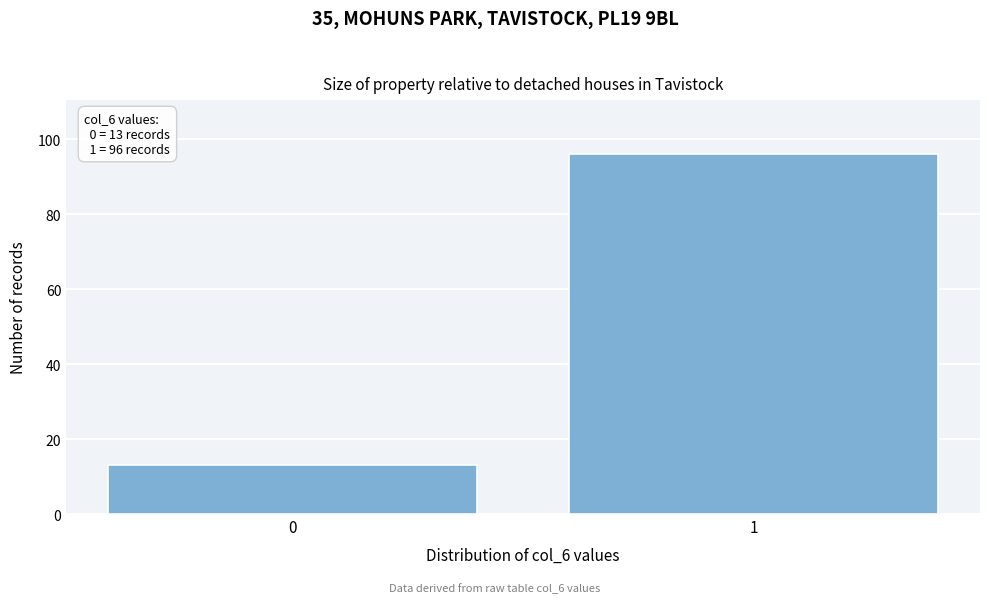

Reading left to right, what are all the values shown in this chart?

0=13	1=96